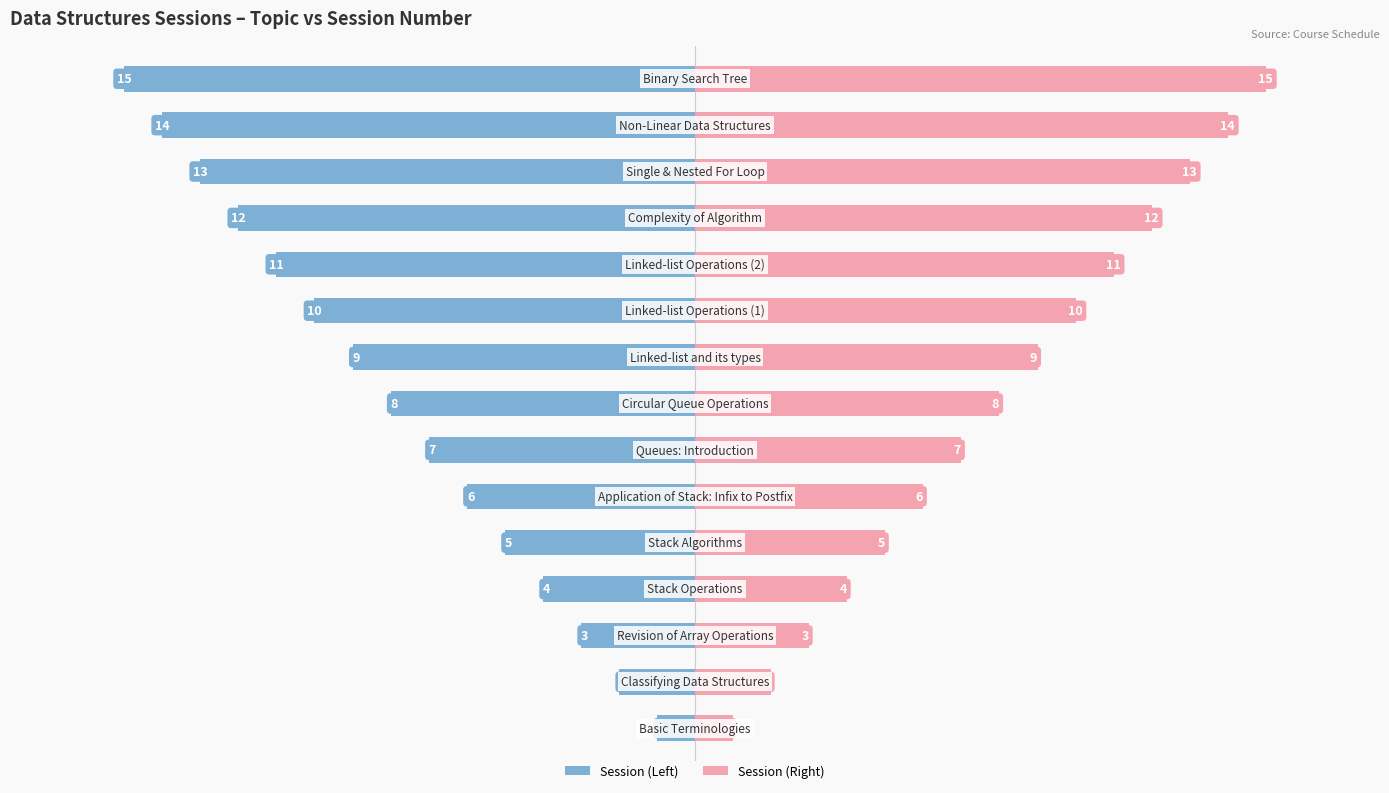

How many data points does each series have?

15